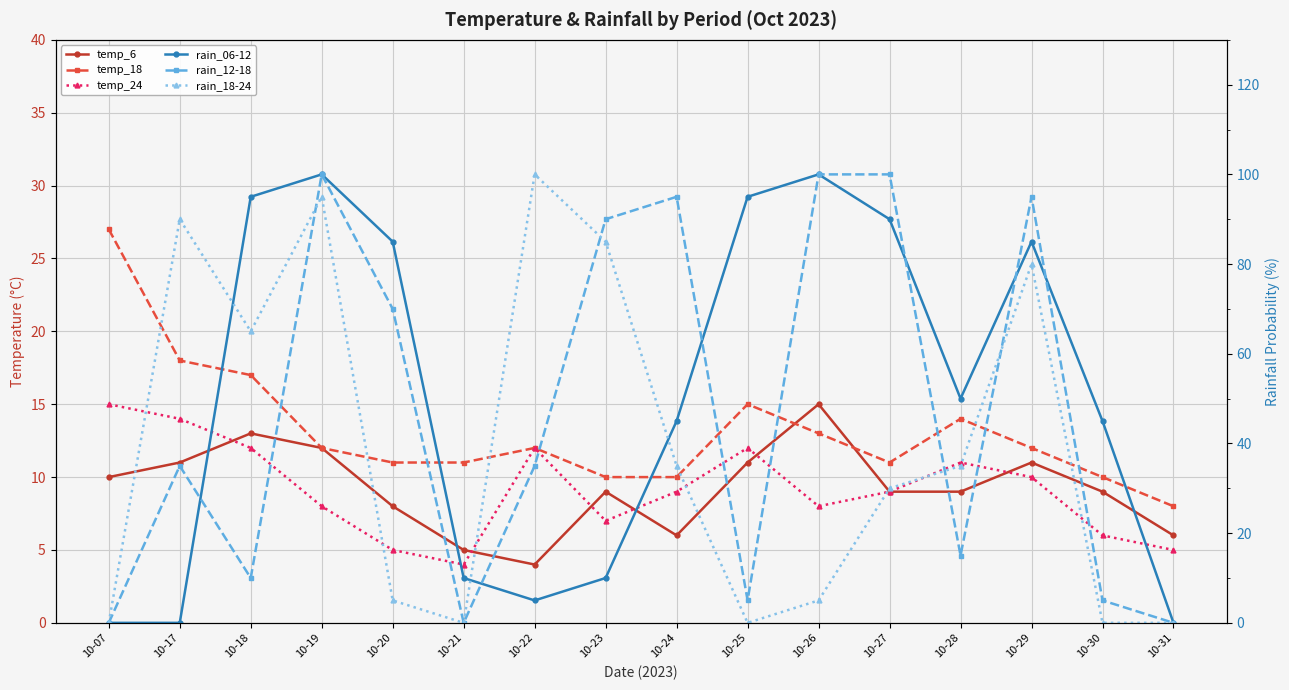

What is the difference between the second highest and minimum values in the rain_12-18 series?

100